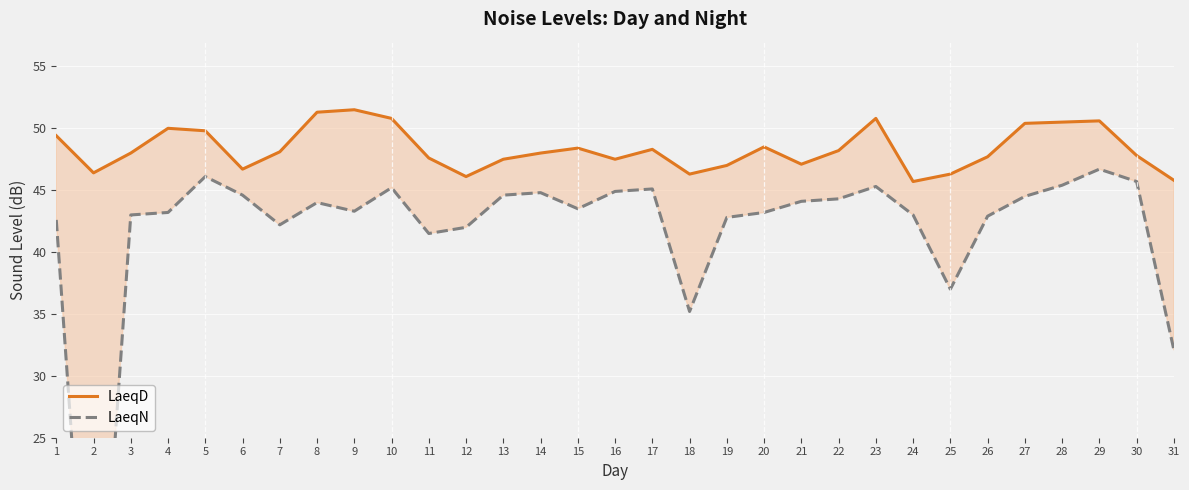

Rank the categories by LaeqD value from highest to lowest.

9, 8, 10, 23, 29, 28, 27, 4, 5, 1, 20, 15, 17, 22, 7, 3, 14, 30, 26, 11, 13, 16, 21, 19, 6, 2, 18, 25, 12, 31, 24